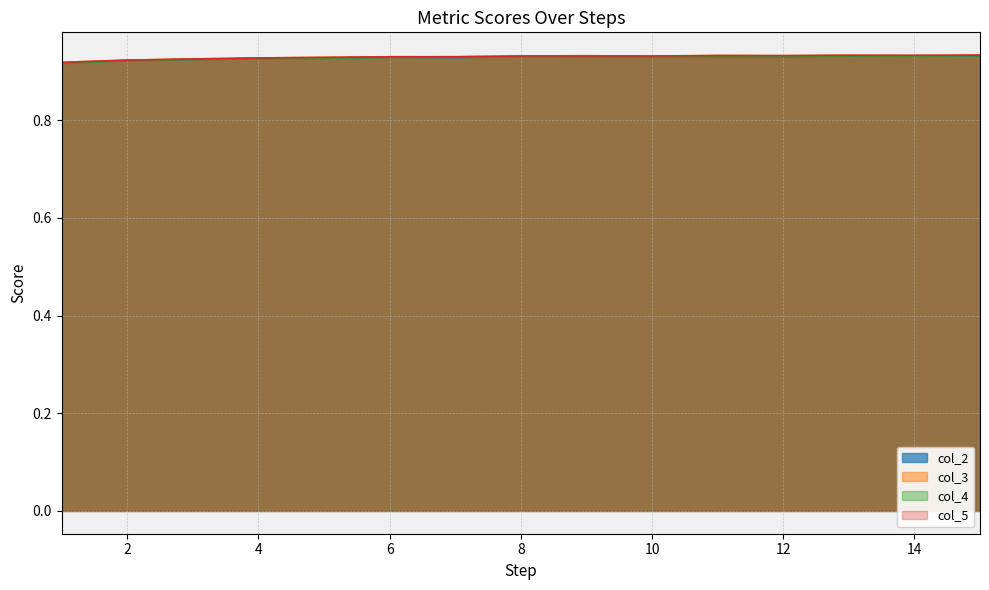

Reading left to right, transcribe all the data shown in this chart.

col_2: 1=0.9	2=0.9	3=0.9	4=0.9	5=0.9	6=0.9	7=0.9	8=0.9	9=0.9	10=0.9	11=0.9	12=0.9	13=0.9	14=0.9	15=0.9
col_3: 1=0.9	2=0.9	3=0.9	4=0.9	5=0.9	6=0.9	7=0.9	8=0.9	9=0.9	10=0.9	11=0.9	12=0.9	13=0.9	14=0.9	15=0.9
col_4: 1=0.9	2=0.9	3=0.9	4=0.9	5=0.9	6=0.9	7=0.9	8=0.9	9=0.9	10=0.9	11=0.9	12=0.9	13=0.9	14=0.9	15=0.9
col_5: 1=0.9	2=0.9	3=0.9	4=0.9	5=0.9	6=0.9	7=0.9	8=0.9	9=0.9	10=0.9	11=0.9	12=0.9	13=0.9	14=0.9	15=0.9